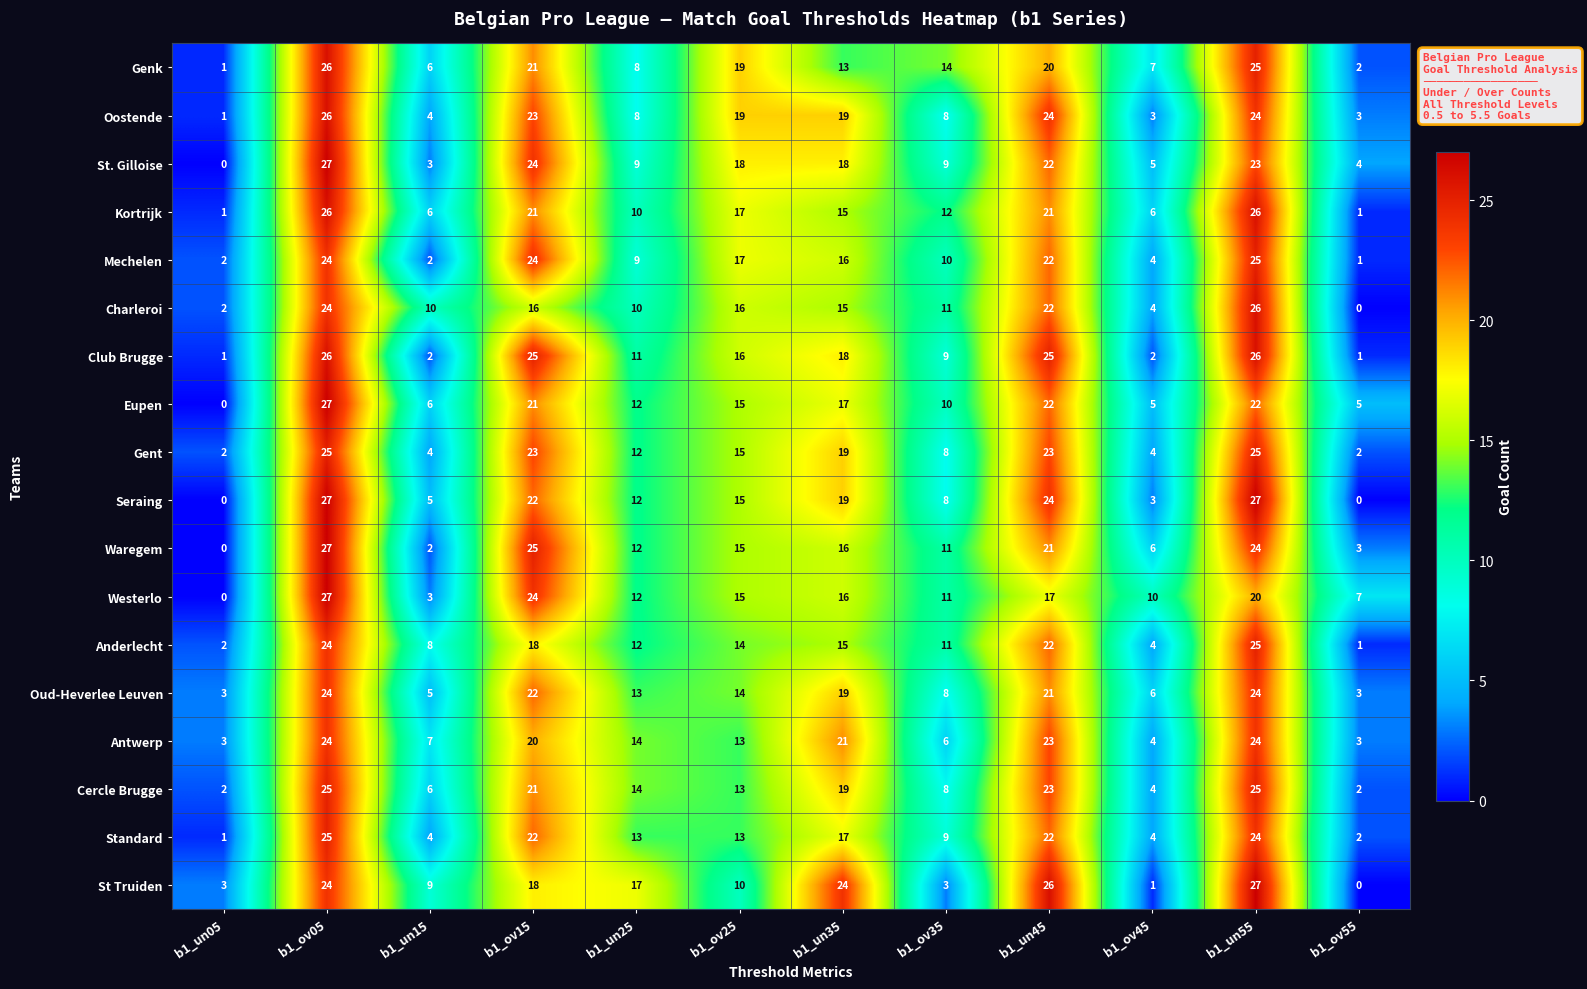

The Oud-Heverlee Leuven series shows 8 at b1_ov45. True or false?

False